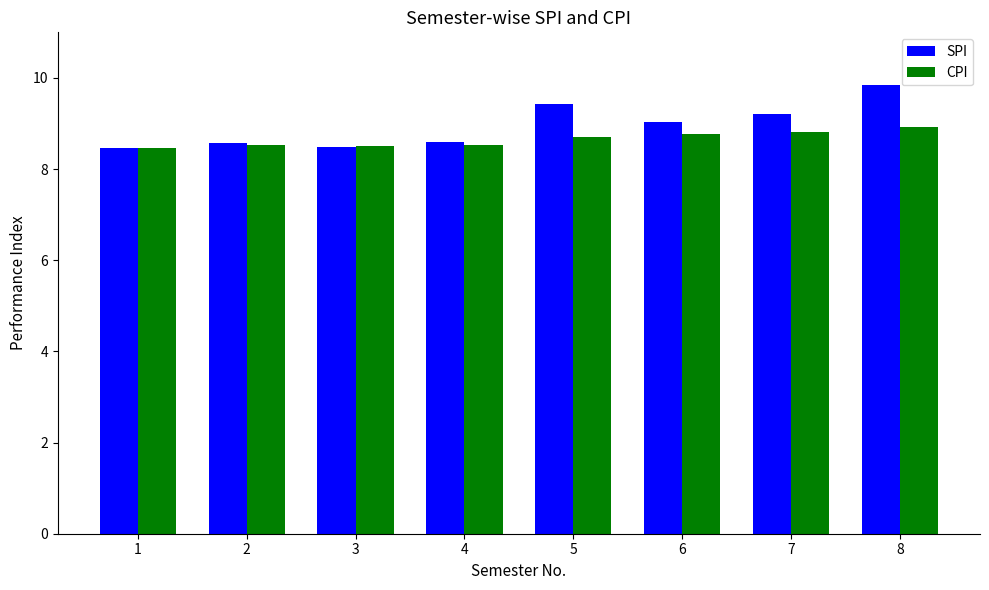

How many data points does each series have?

8